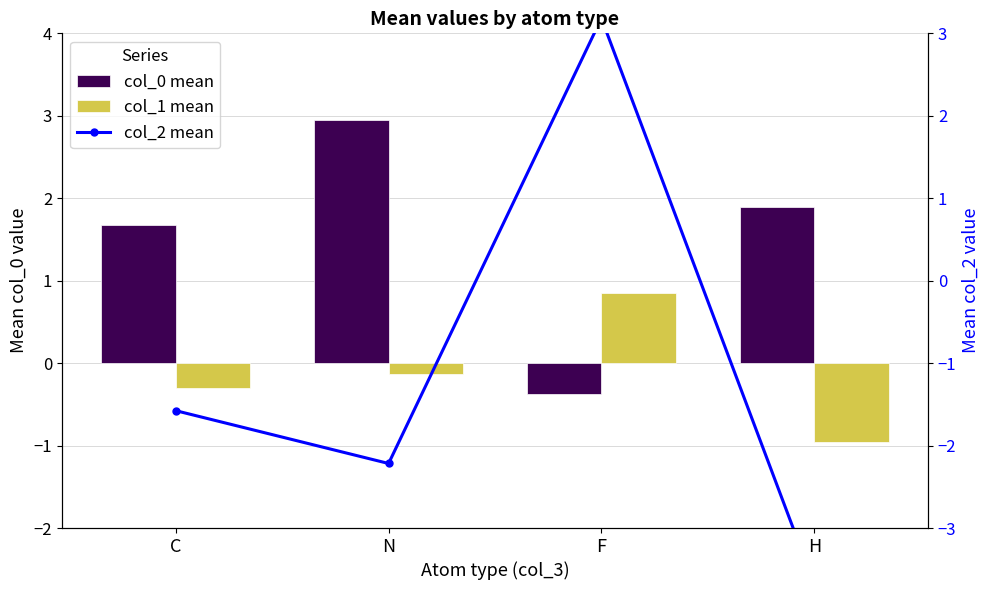

Which category has the lowest value across all series?

H